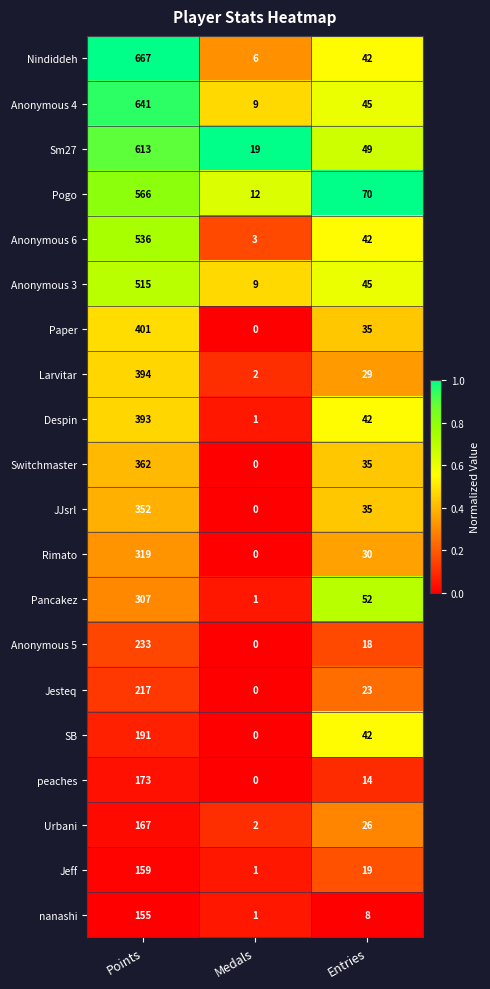

True or false: Rimato has a value of 207 at Points.

False